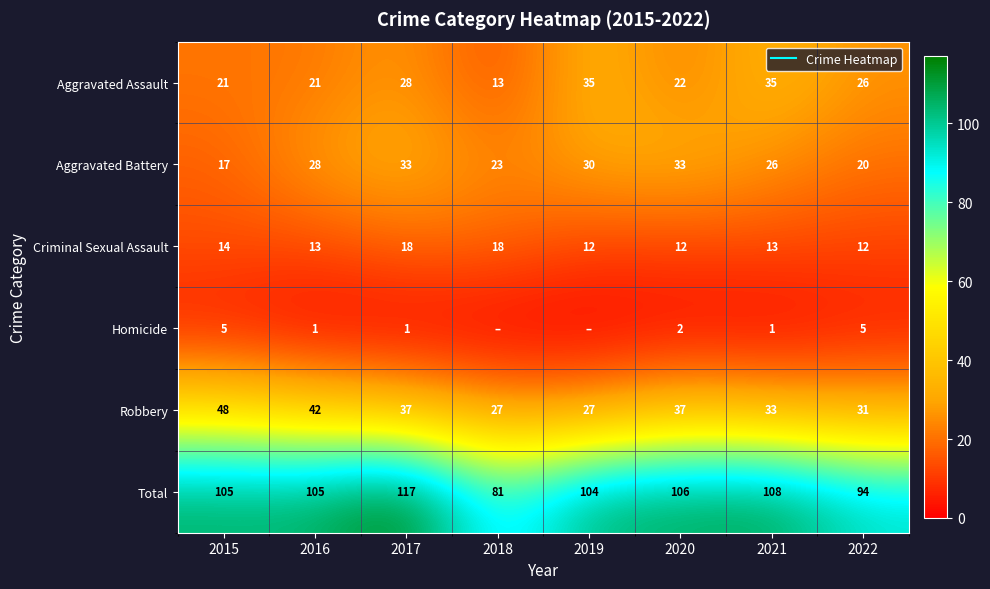

What is the sum of all Total values?

820